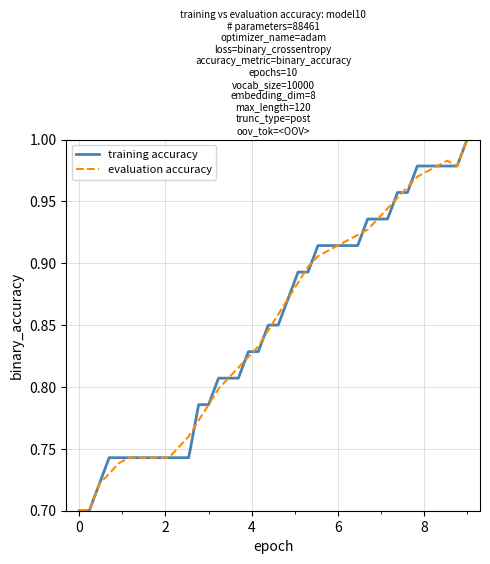

Count the number of categories in the chart.

40